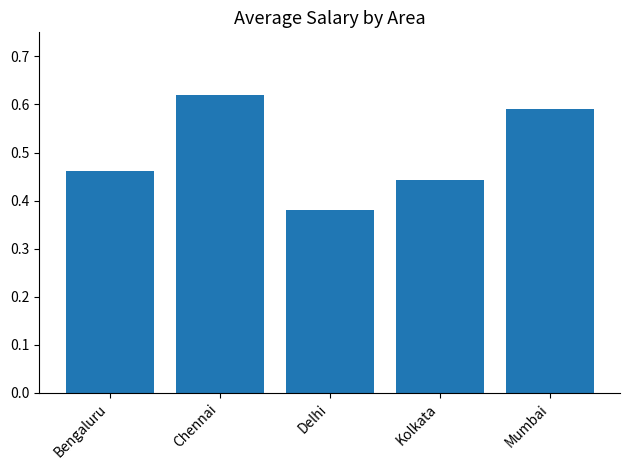

The value at Bengaluru is 0.8. True or false?

False